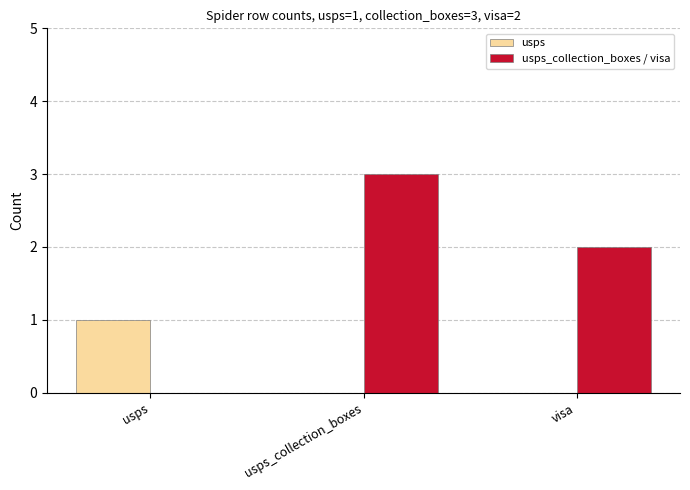

What is the greatest value displayed?

3